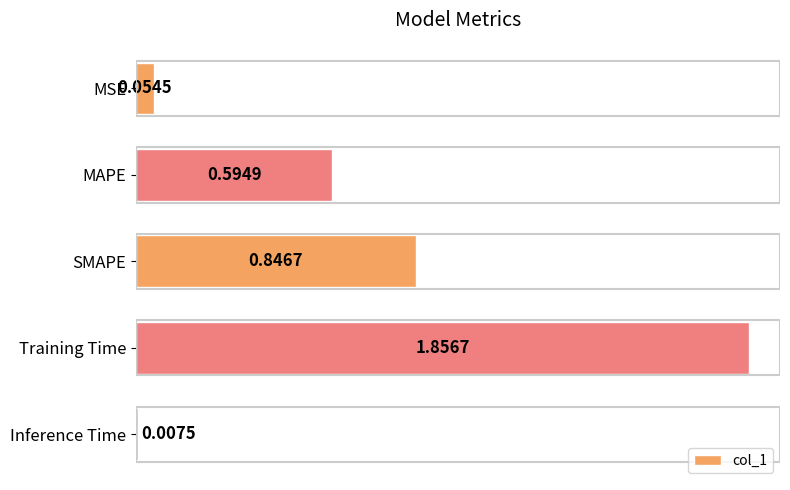

Rank the categories by value from highest to lowest.

Training Time, SMAPE, MAPE, MSE, Inference Time